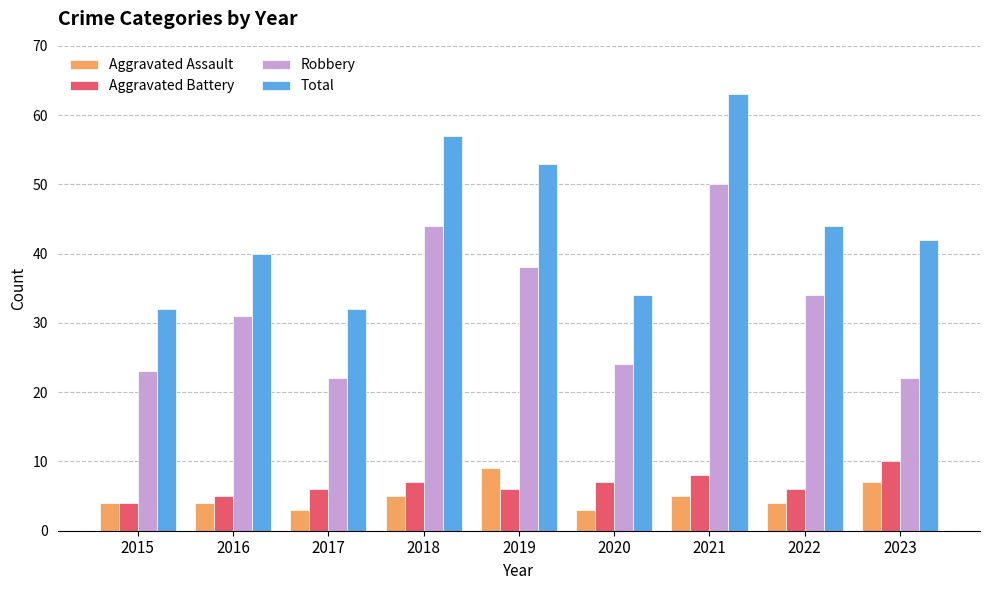

Which series has the widest spread of values?

Total